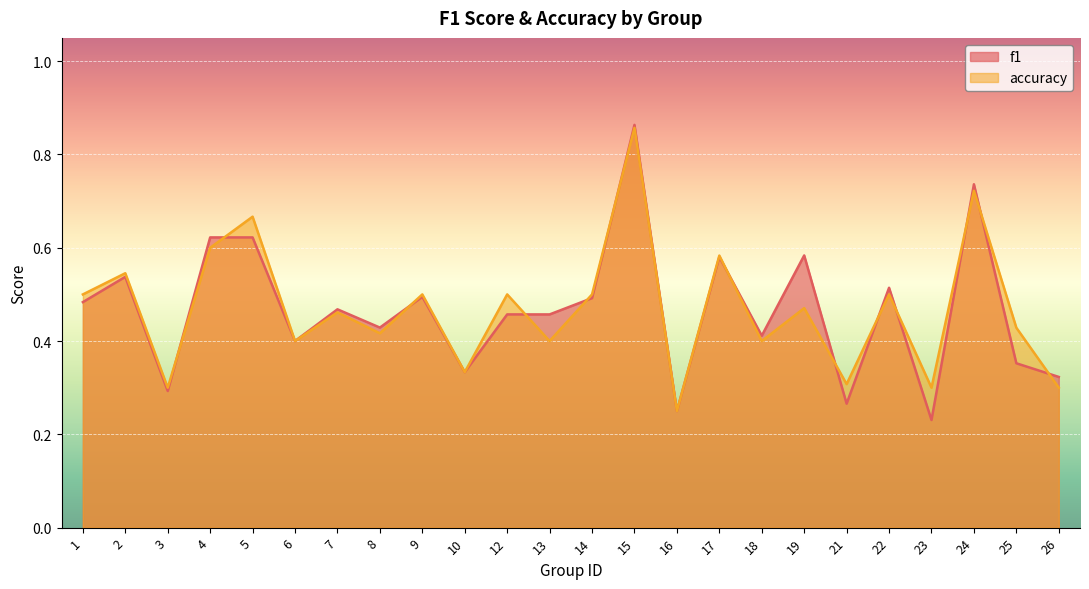

Does the chart display data point markers on the line(s)?

No